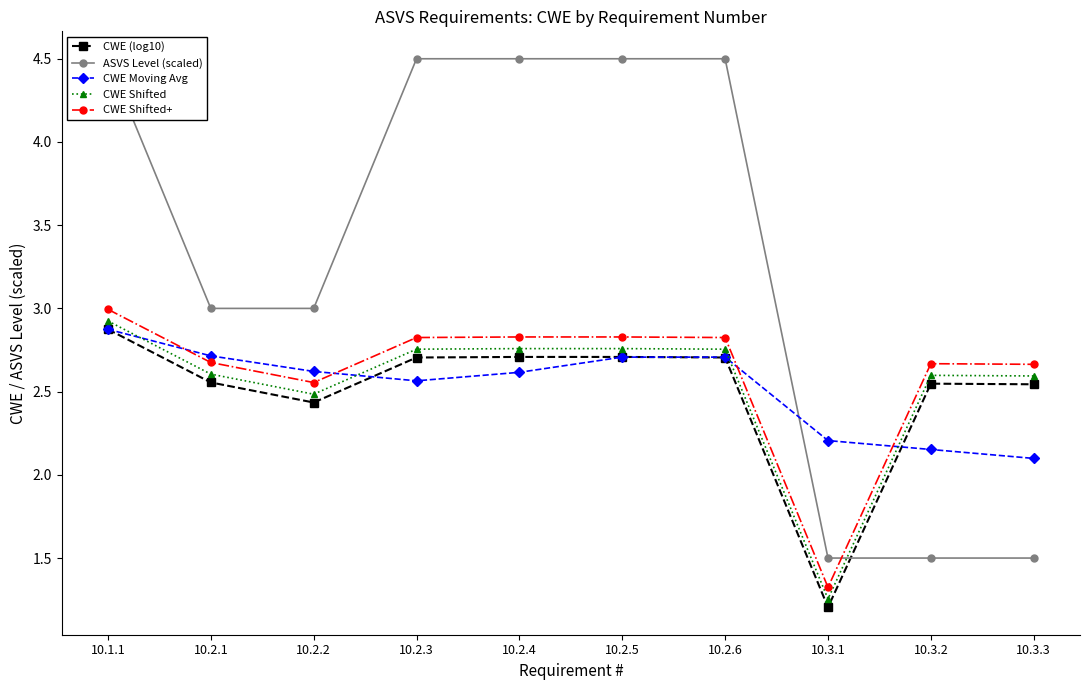

At how many categories does at least one series exceed 3?

5